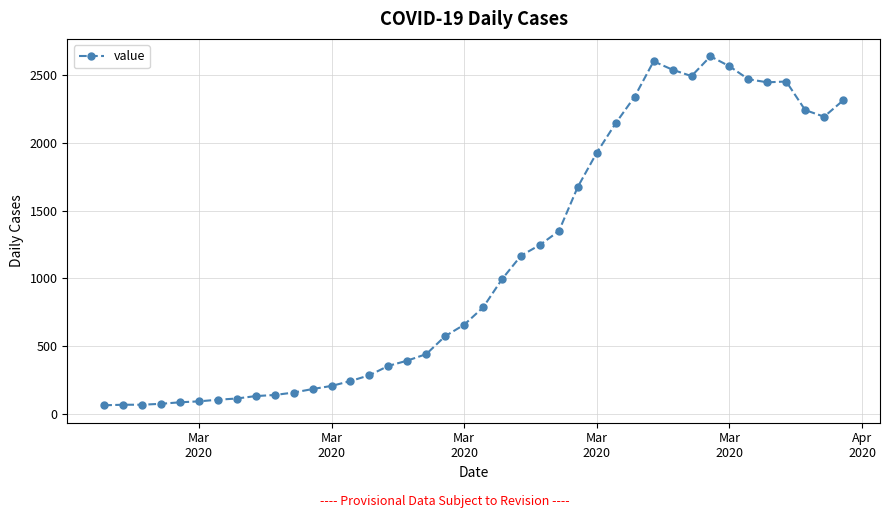

What is the sum of all values?

44971